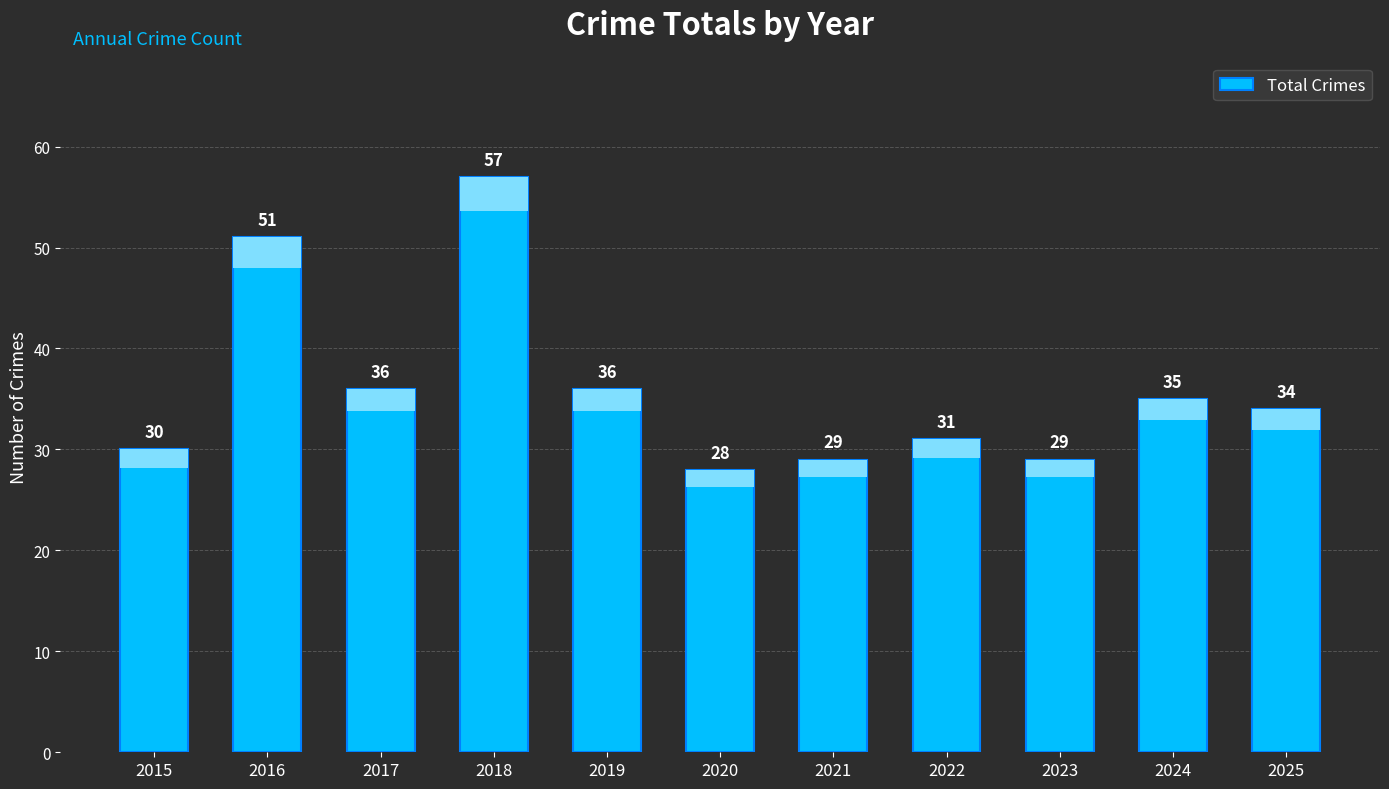

What is the difference between the values at 2019 and 2018?

21